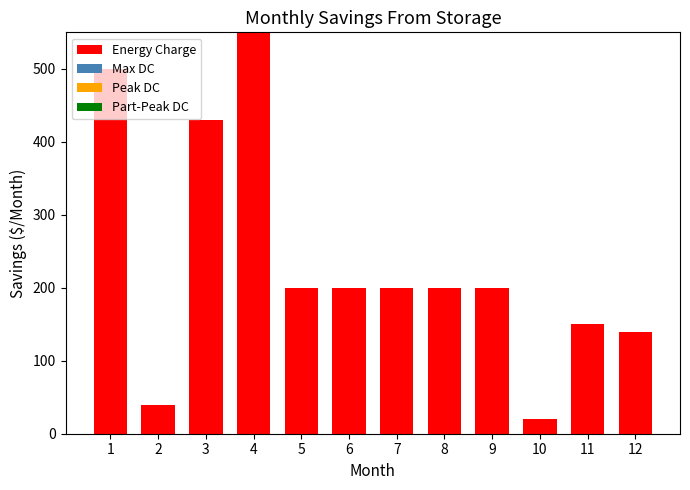

What is the total value across all series at 1?

500